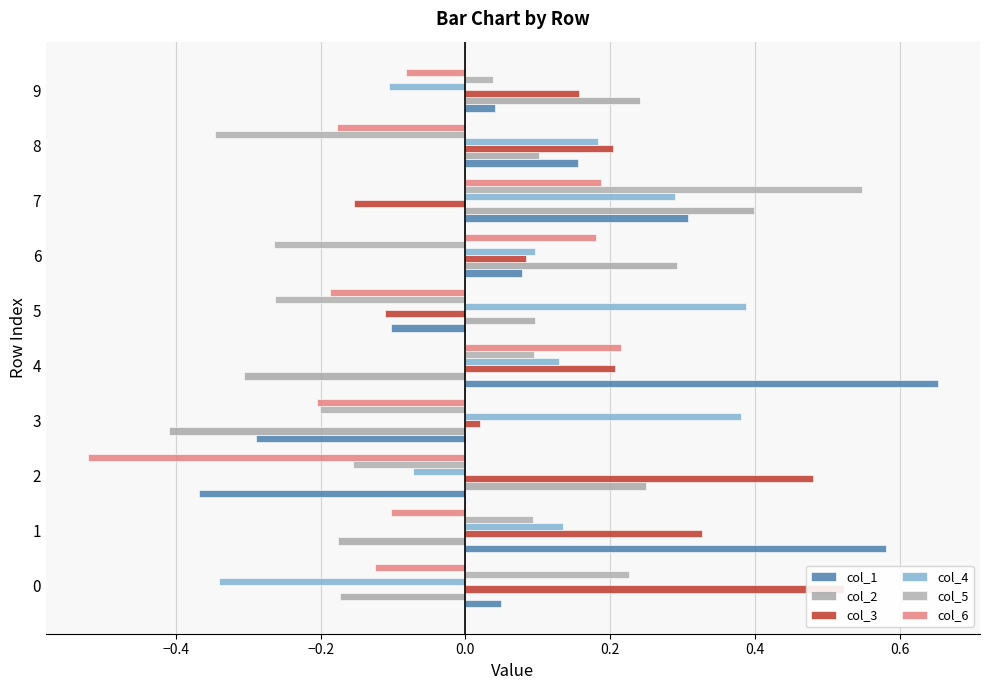

At how many categories does at least one series exceed 0?

10